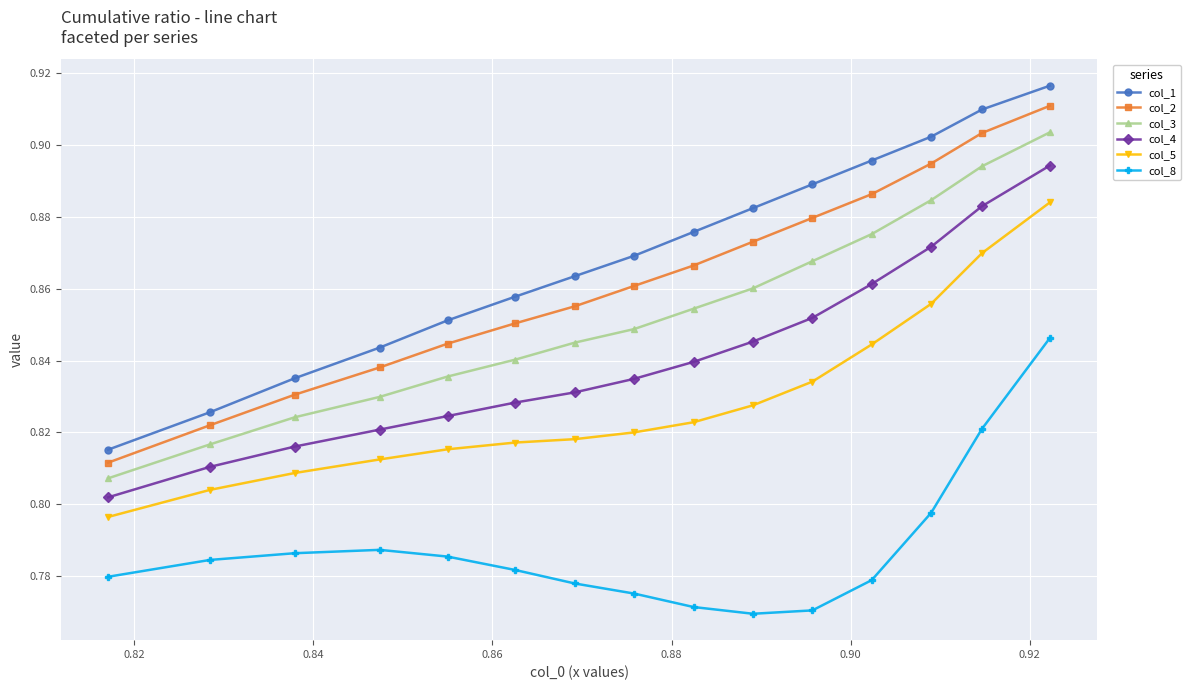

What is the sum of all col_3 values?

12.8